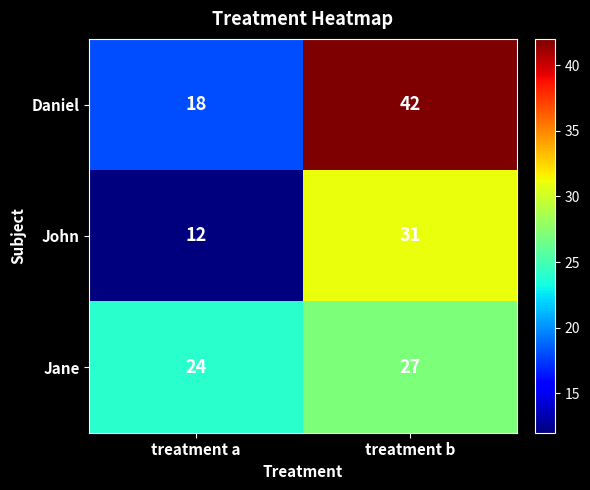

True or false: Daniel has a value of 58 at treatment b.

False